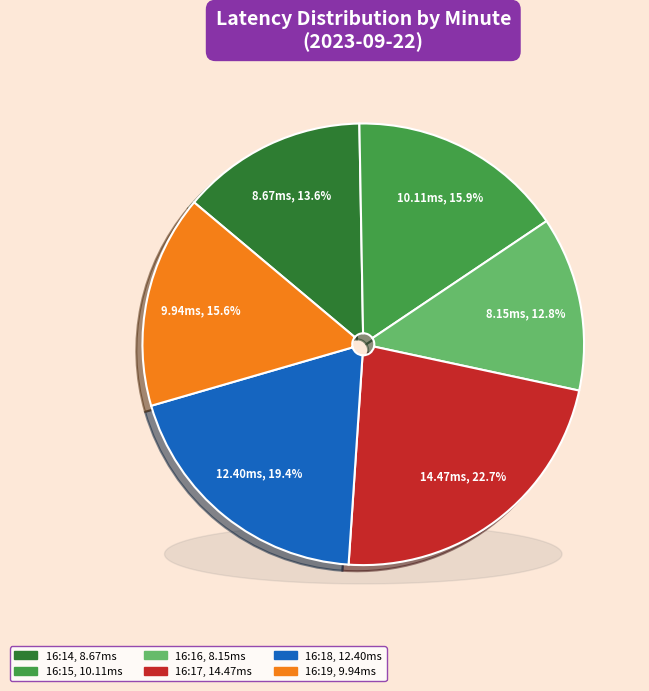

Is there a majority slice in this chart?

No